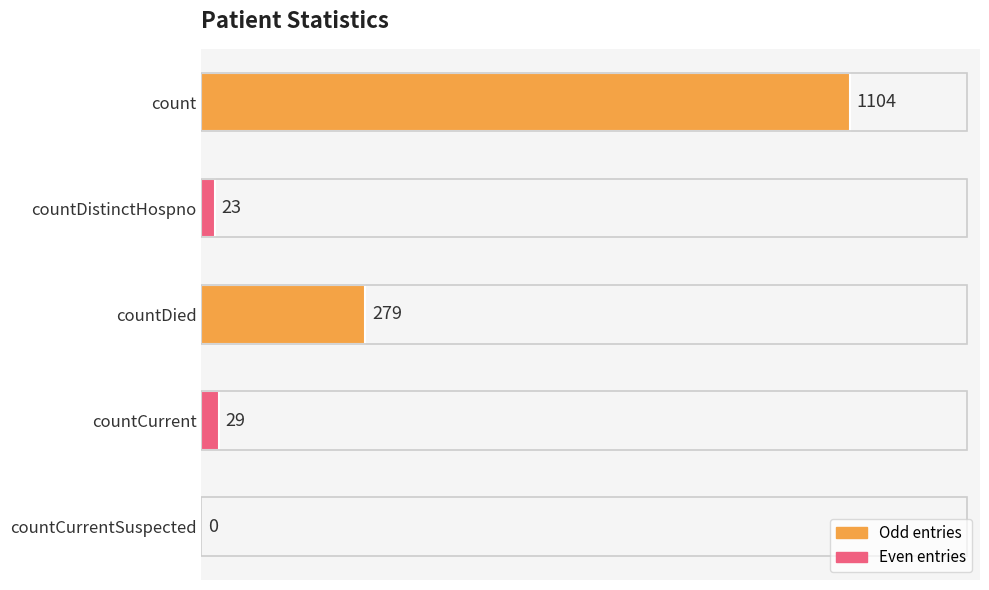

What is the greatest value displayed?

1104